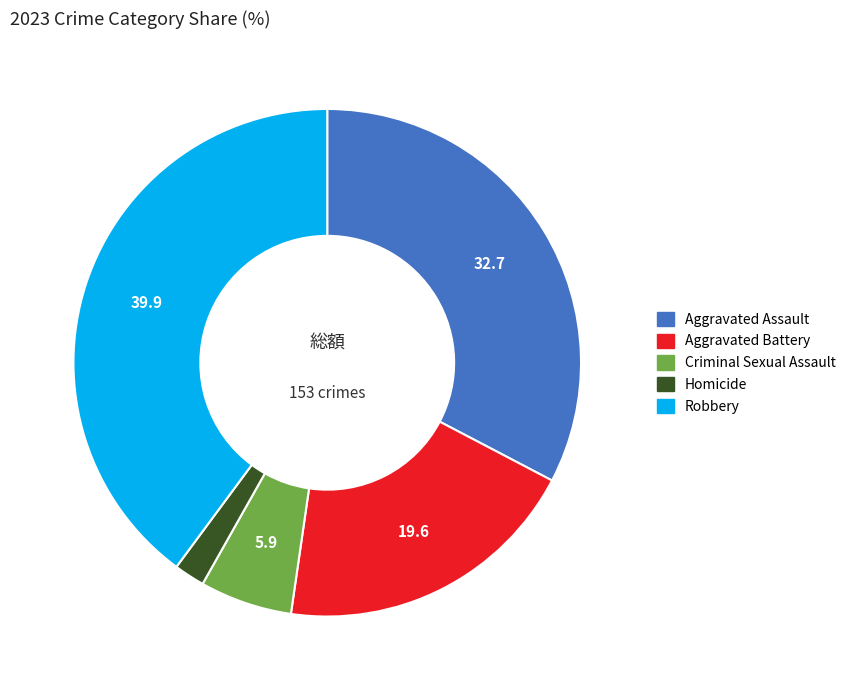

Between Criminal Sexual Assault and Aggravated Assault, which is larger?

Aggravated Assault